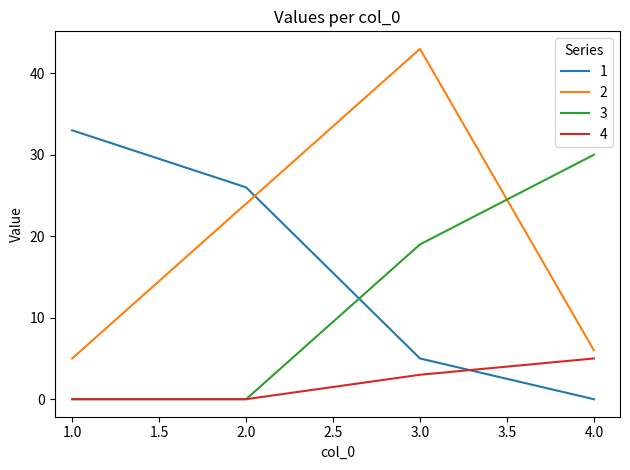

Which series has the largest total across all categories?

2